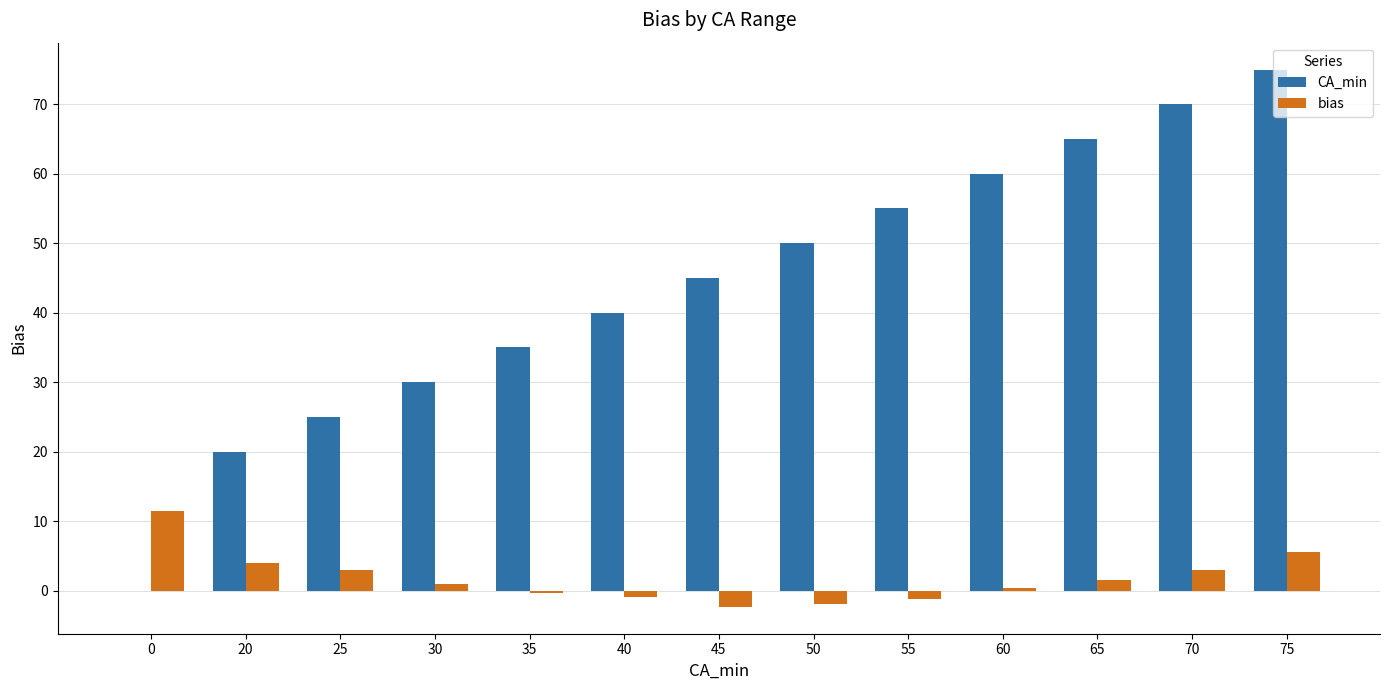

What is the greatest value displayed?

75.0